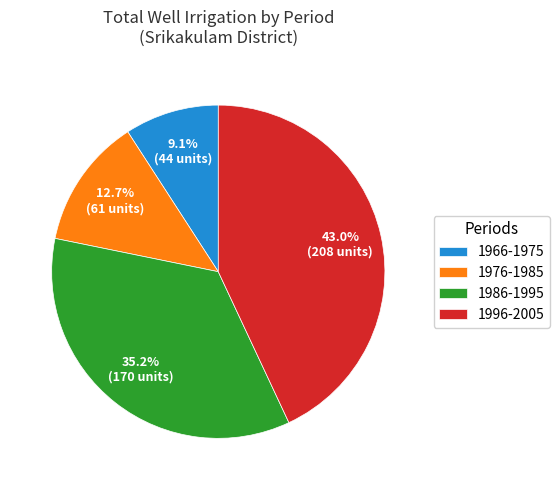

Does any single category account for the majority?

No